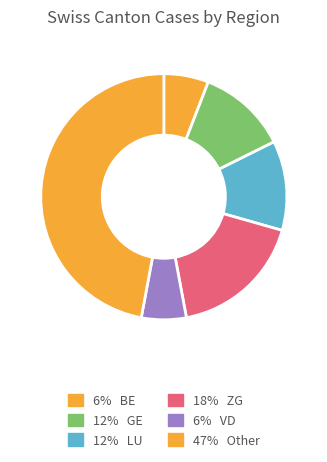

How many segments does this pie chart have?

6